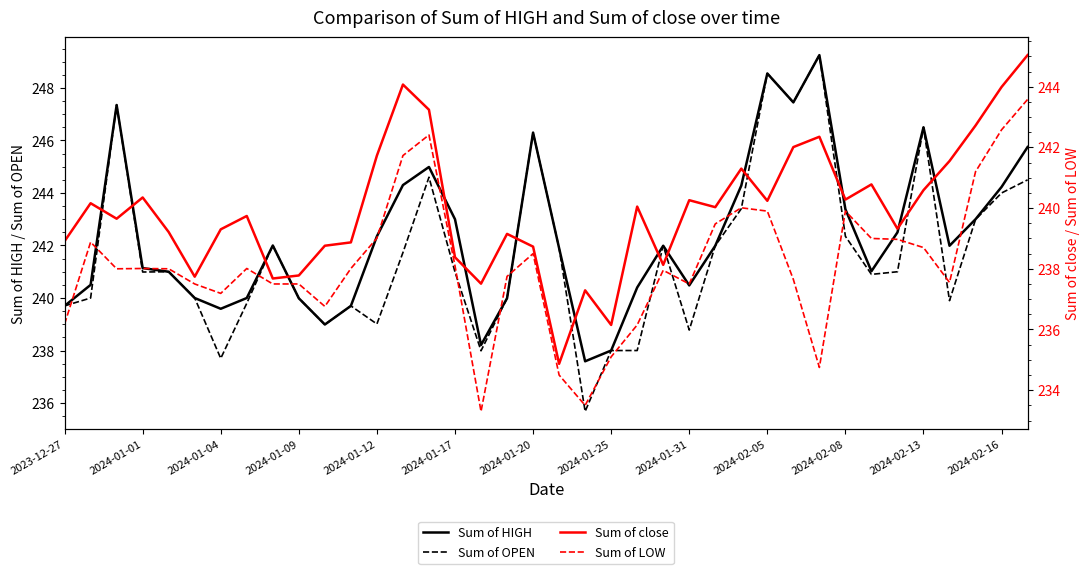

What is the approximate value of Sum of OPEN at 2024-01-09?

240.0